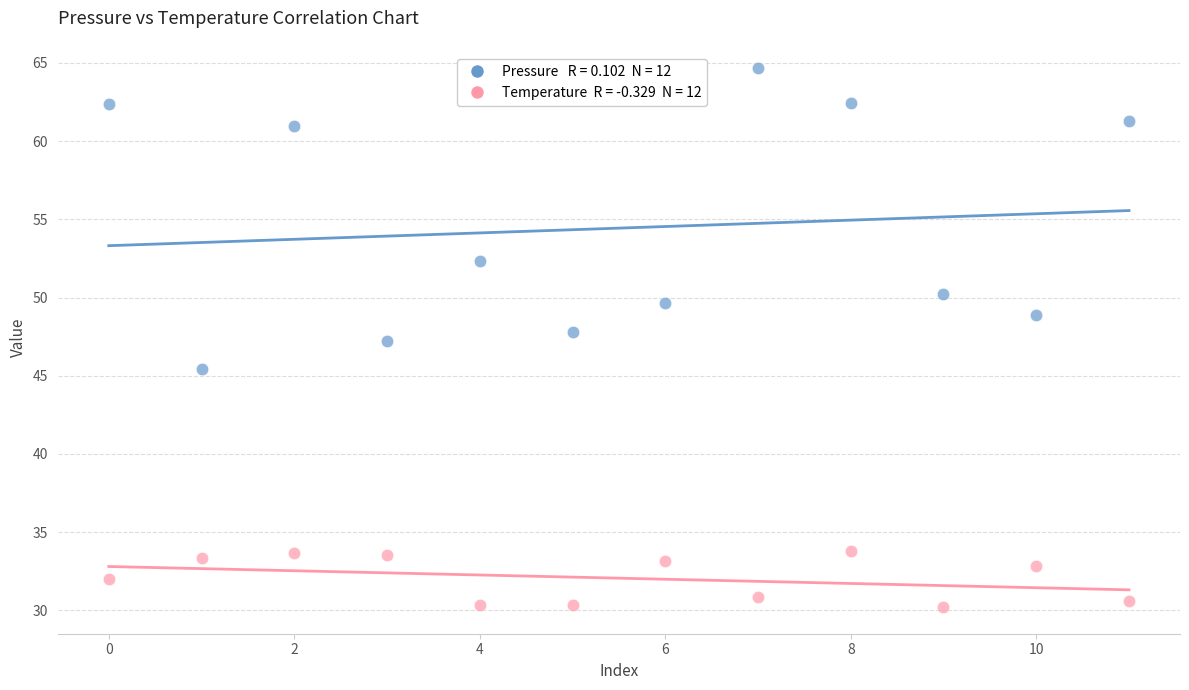

Across all data points, what is the range of Y values (max minus min)?

34.5